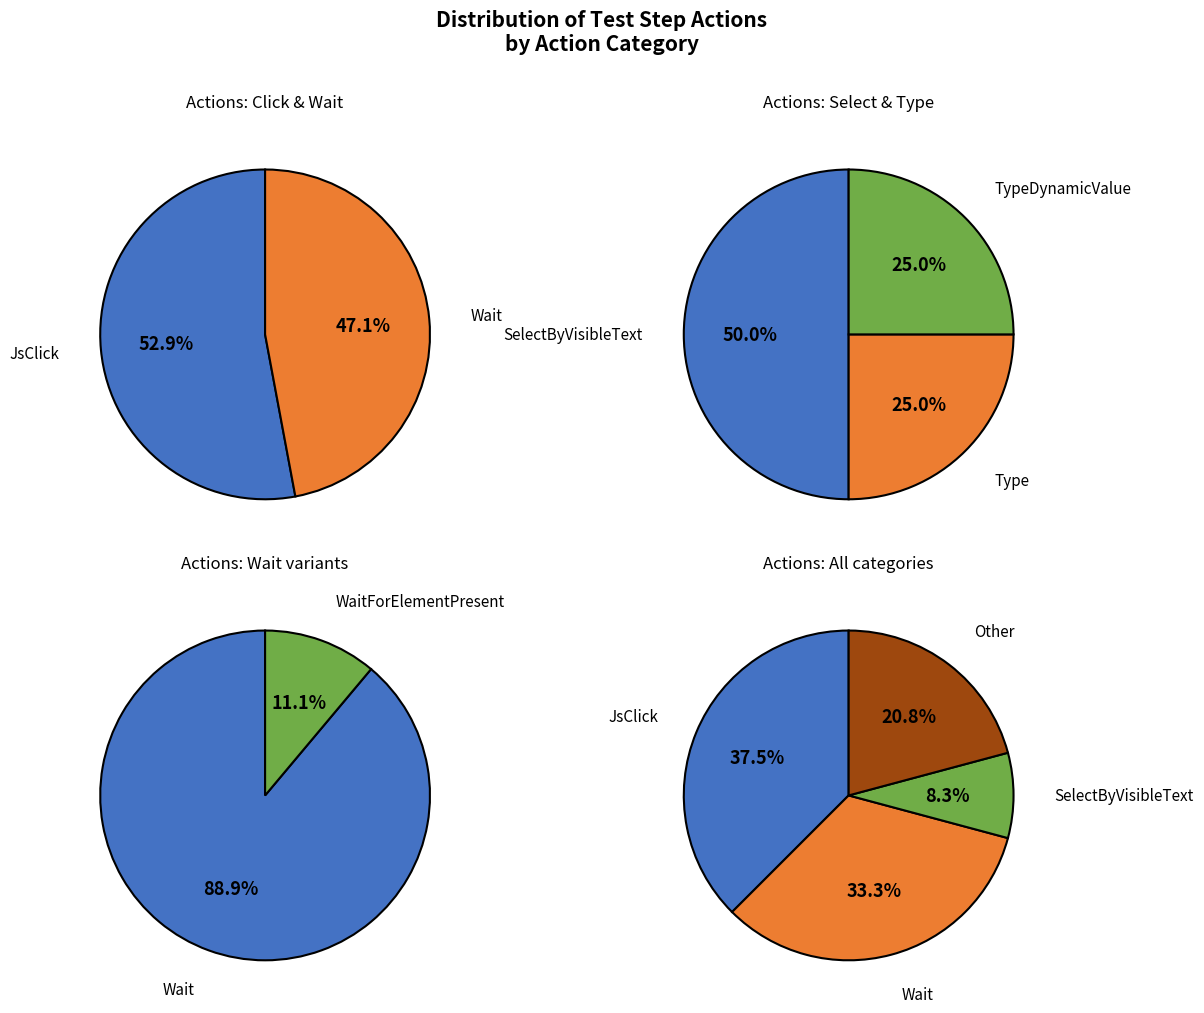

Combined, do TypeDynamicValue and Type account for over 50%?

No